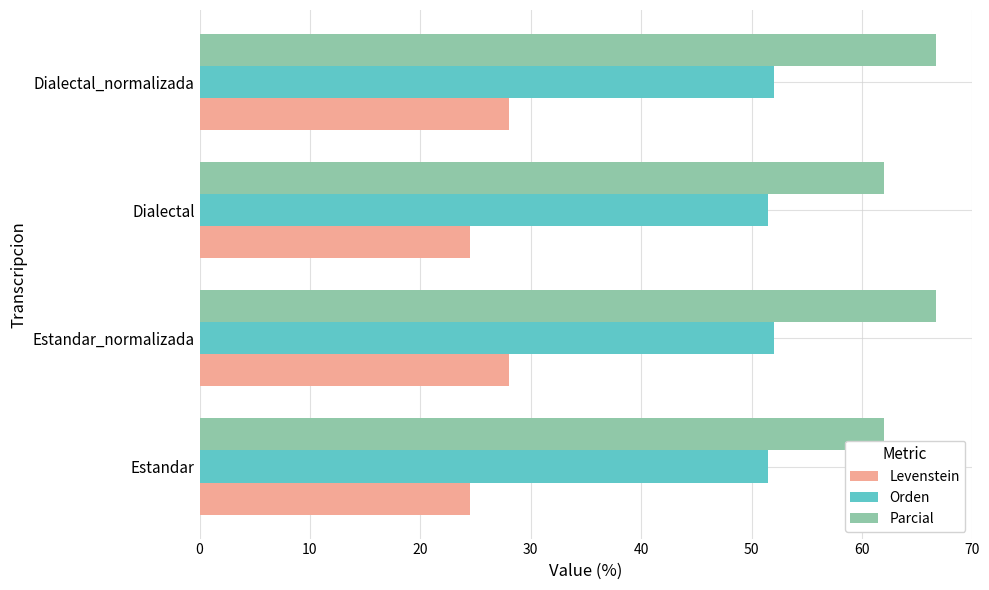

The Levenstein series shows 43.0 at Dialectal. True or false?

False